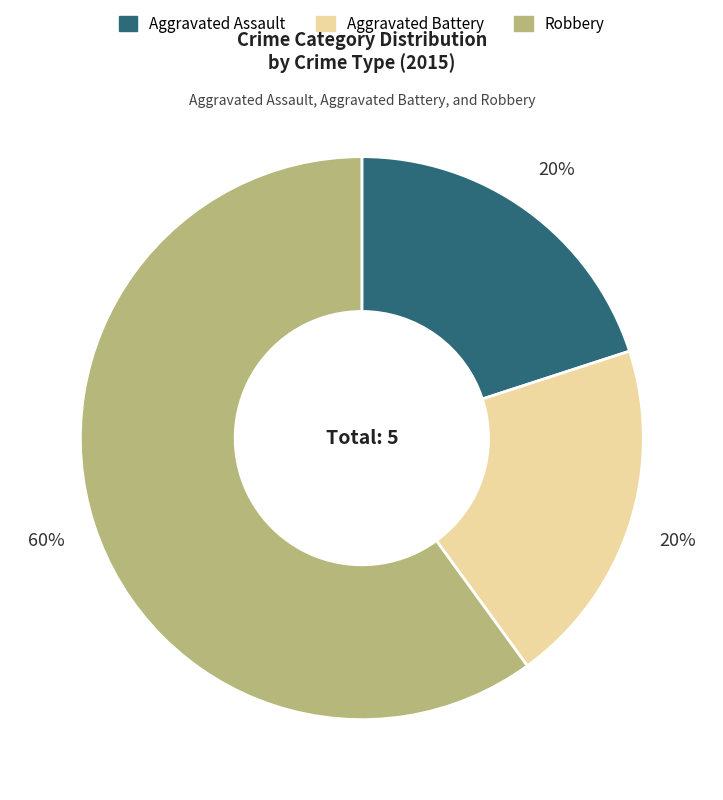

Which has a higher value, Robbery or Aggravated Assault?

Robbery